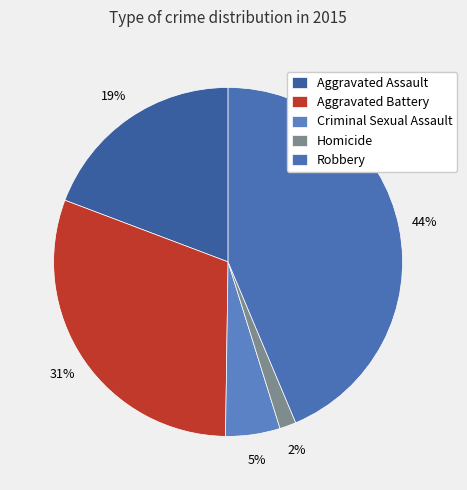

True or false: Aggravated Assault accounts for 19% of the total.

True